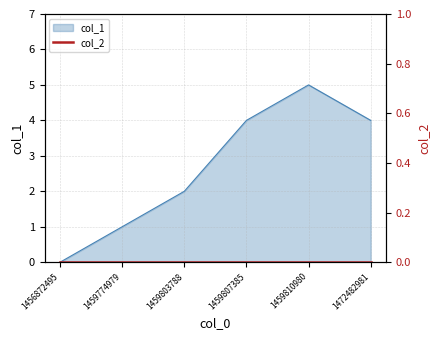

Where is the data nearest to the value 2?

1459803788